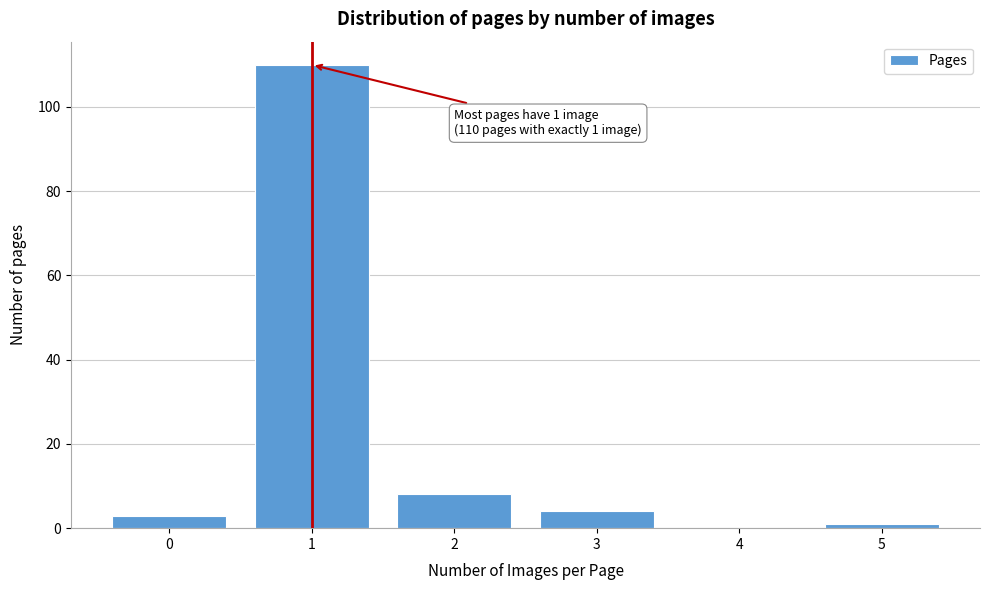

Which range on the x-axis has the tallest bar?

0.5 to 1.5